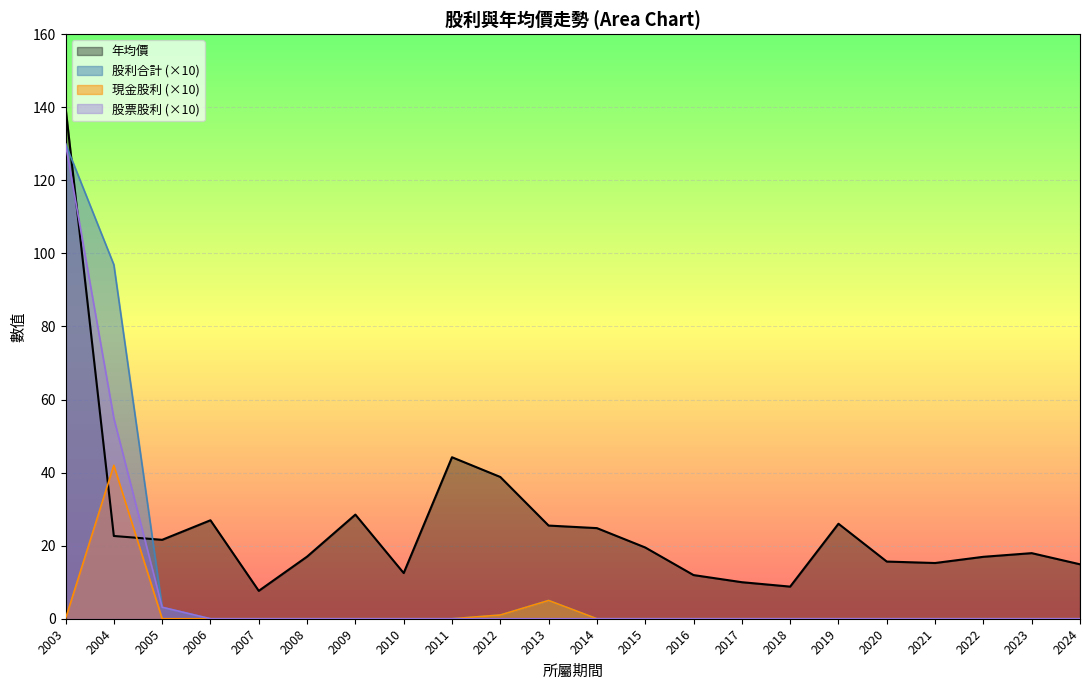

How many series are shown in this chart?

4